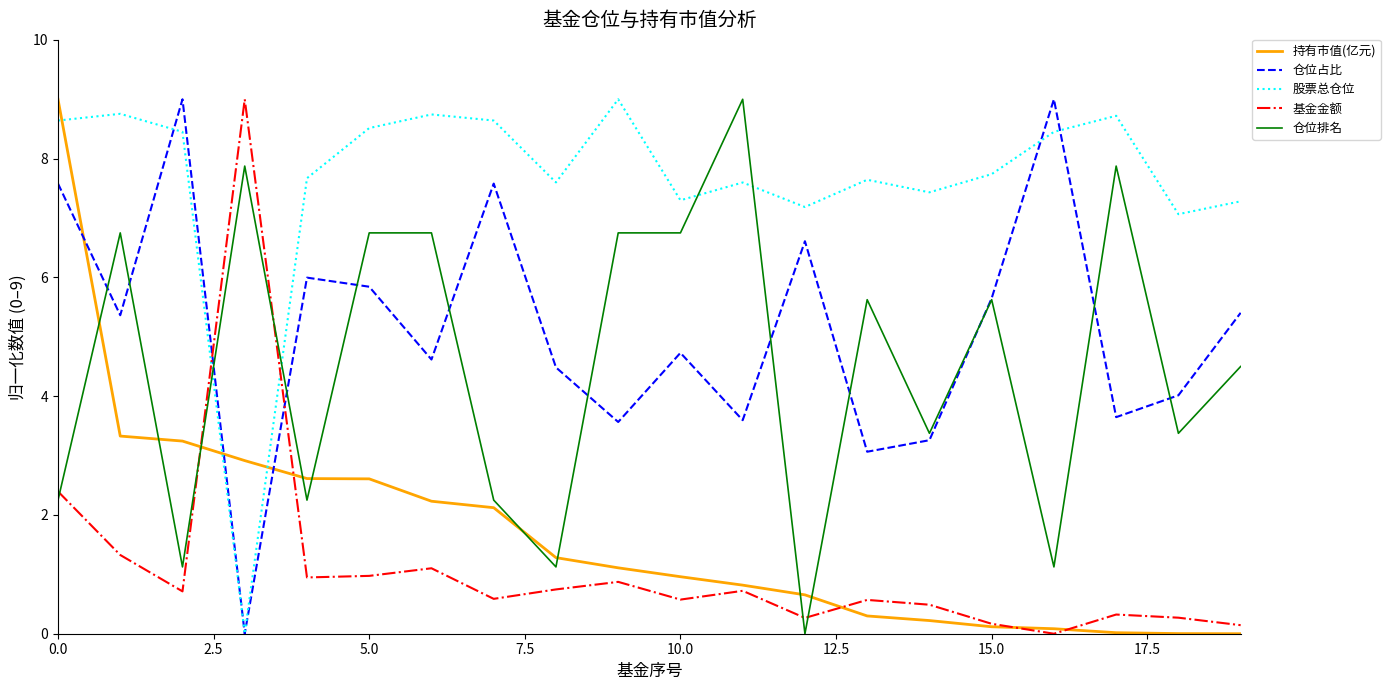

What is the highest value of the 股票总仓位 series?

9.0